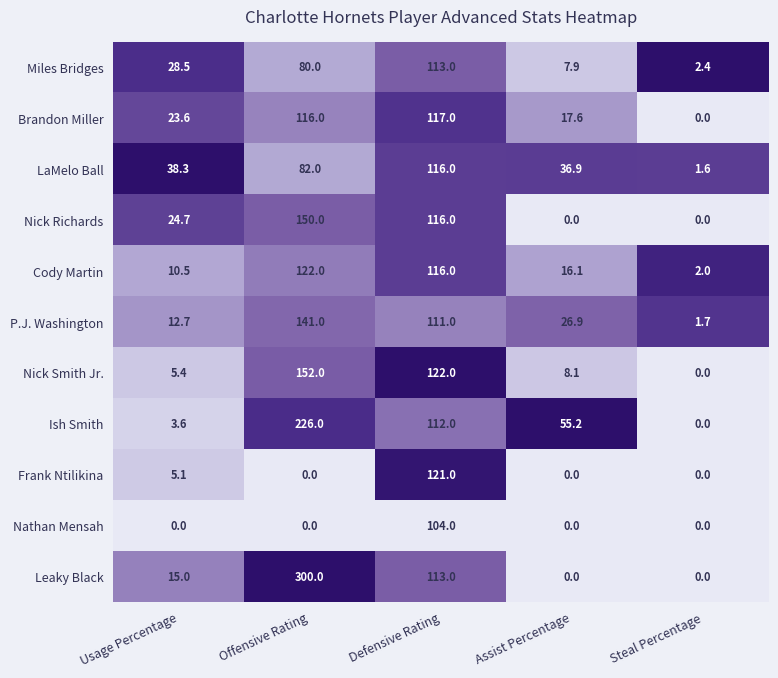

What is the total value across all series at Assist Percentage?

168.7